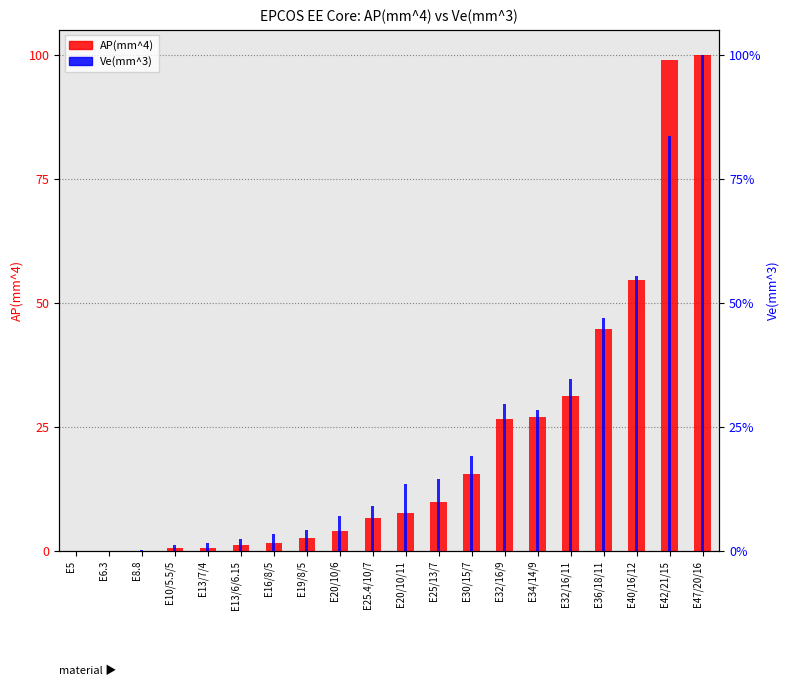

How many groups of bars are there?

20